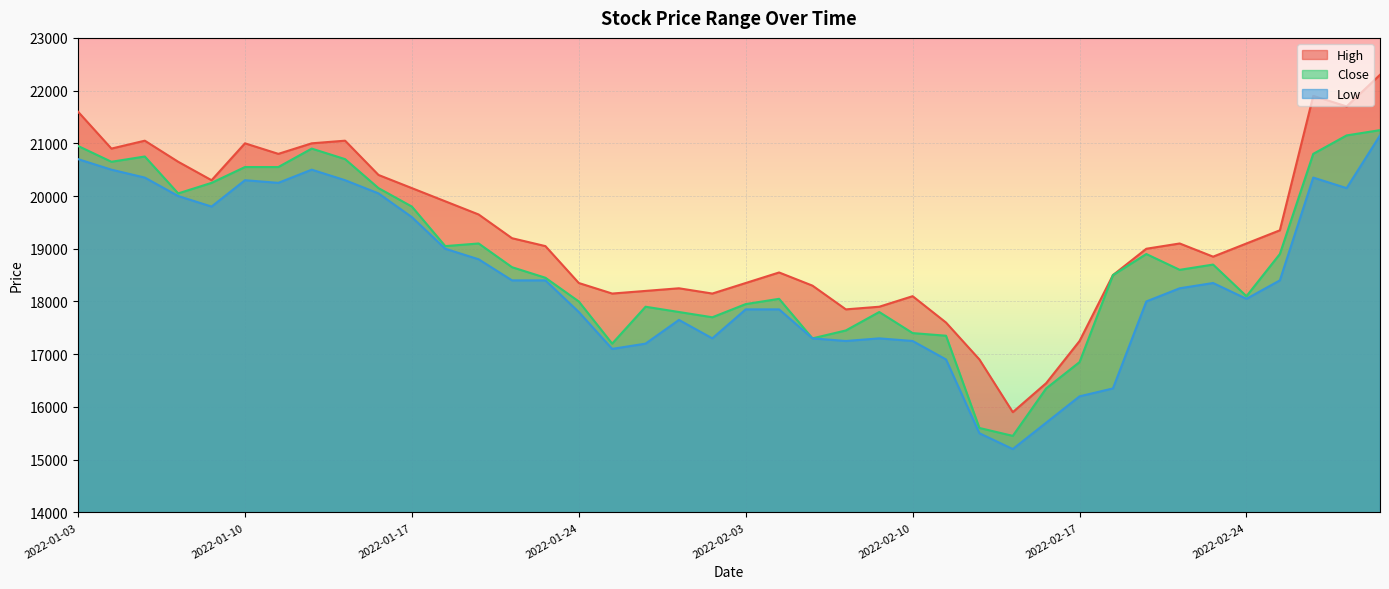

Which label corresponds to the largest value in the chart?

2022-03-03